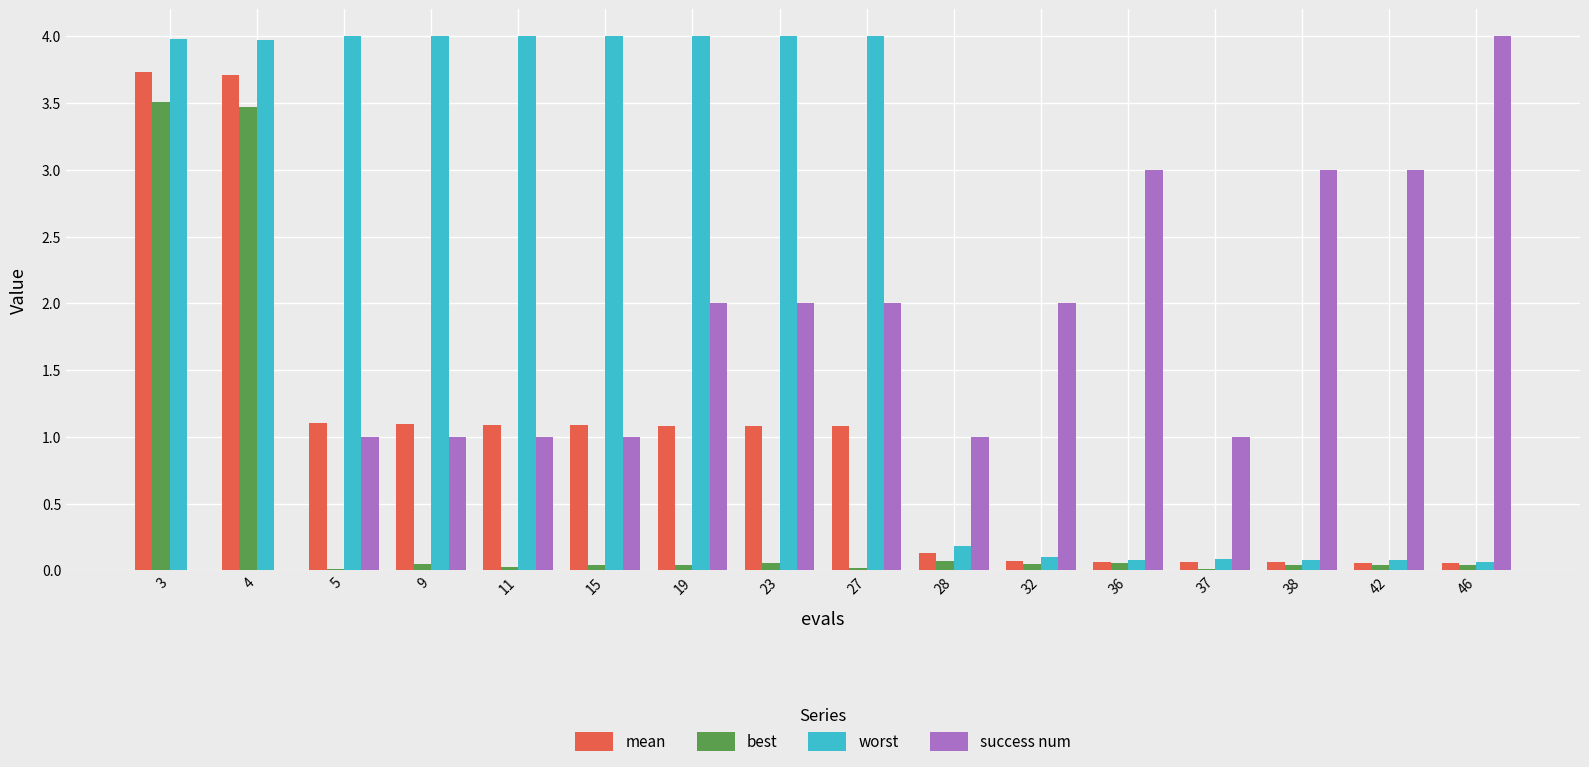

What is the average value of the worst series?

2.3